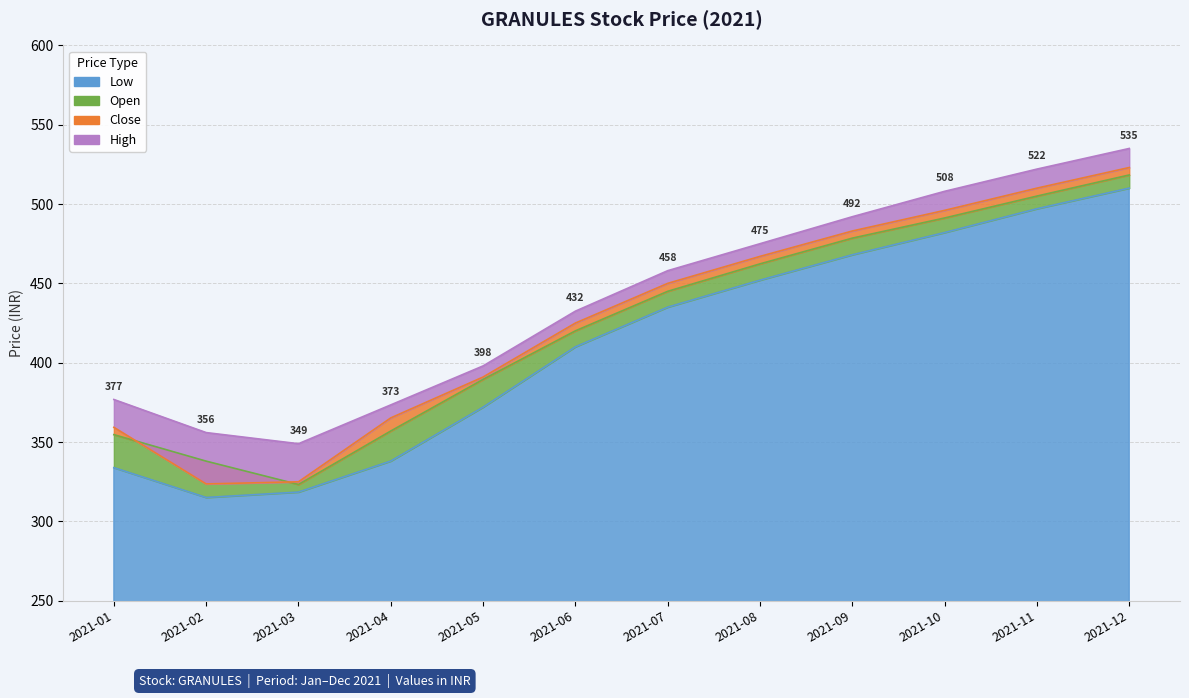

At which label does Close first exceed 450?

2021-08